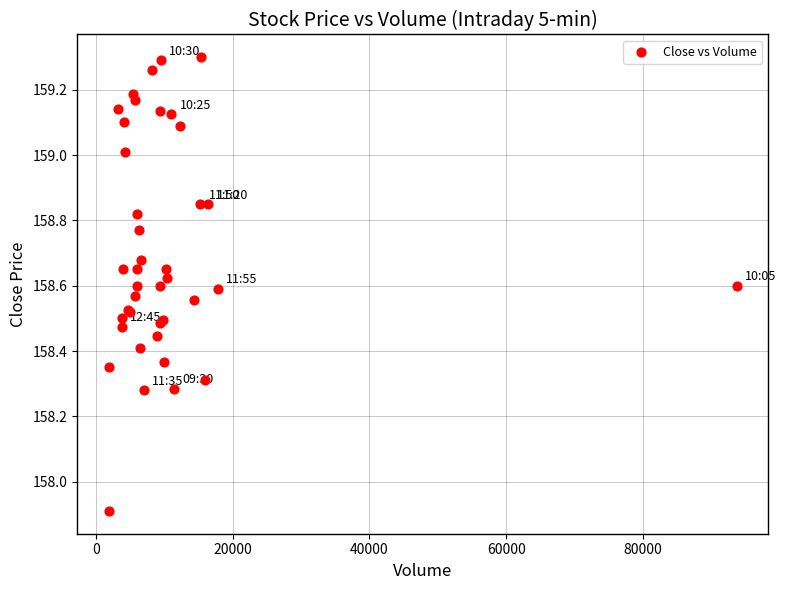

What Y value in the scatter plot is closest to 158?

157.9